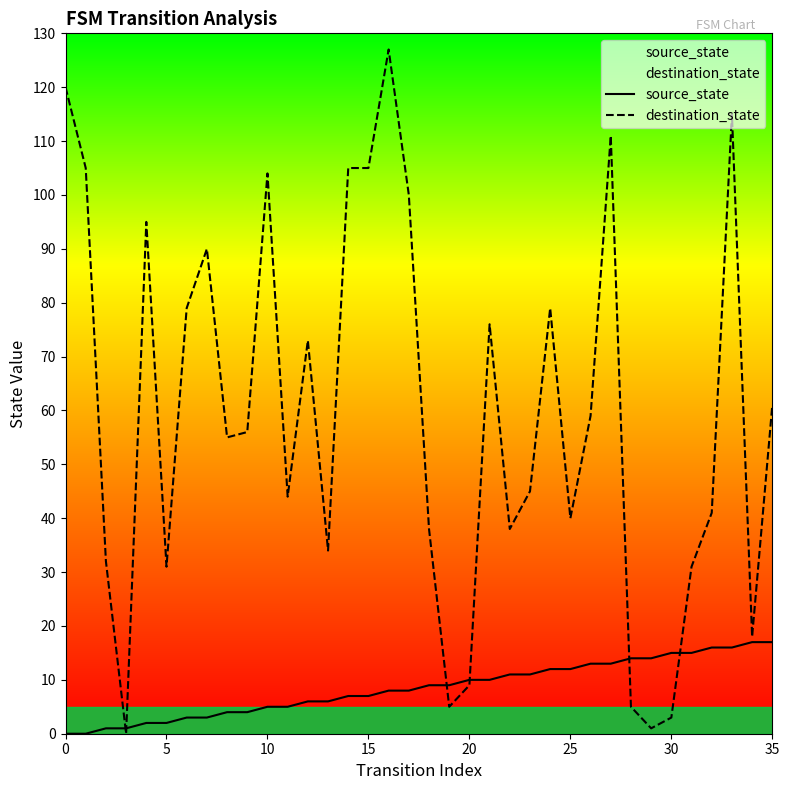

What is the maximum value for source_state?

17